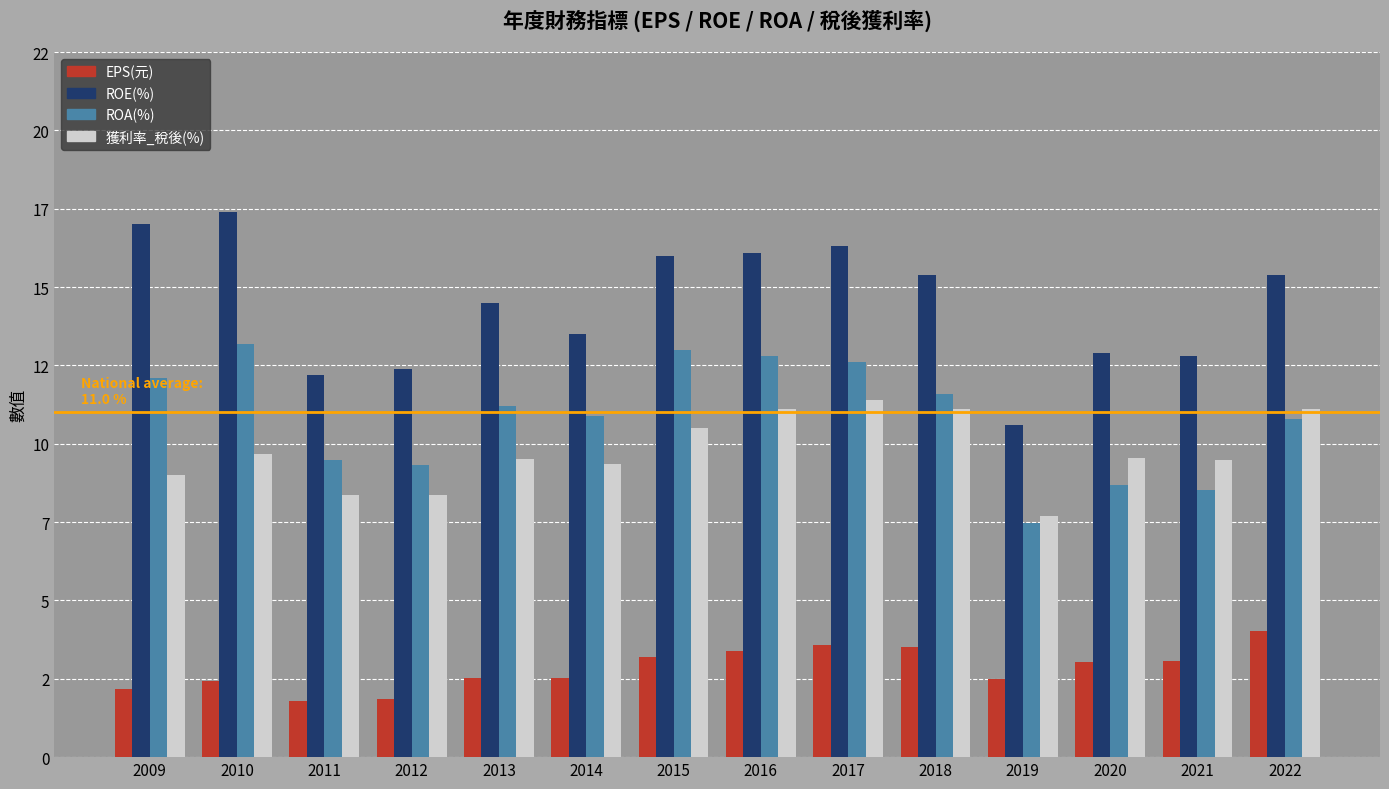

Between 2010 and 2017, which series saw the biggest shift?

獲利率_稅後(%)